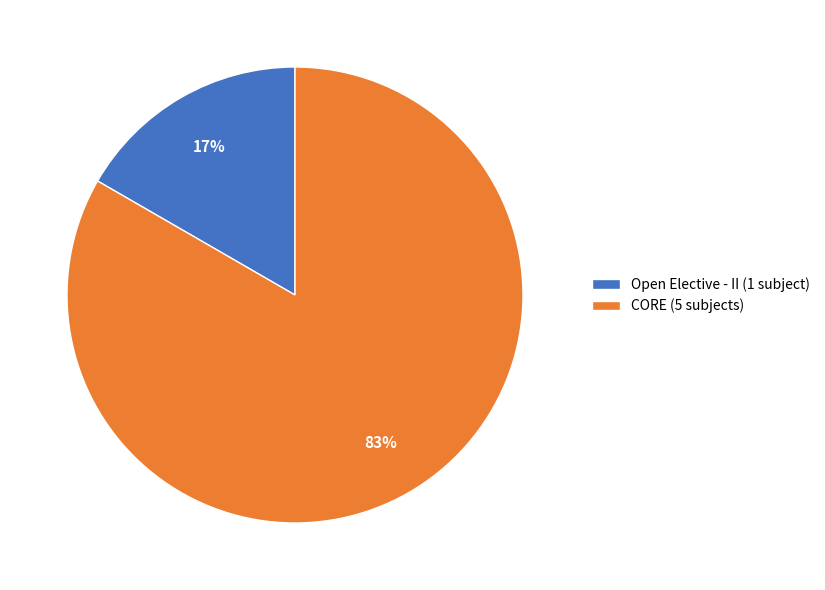

To the nearest percent, what is the average slice percentage?

50%